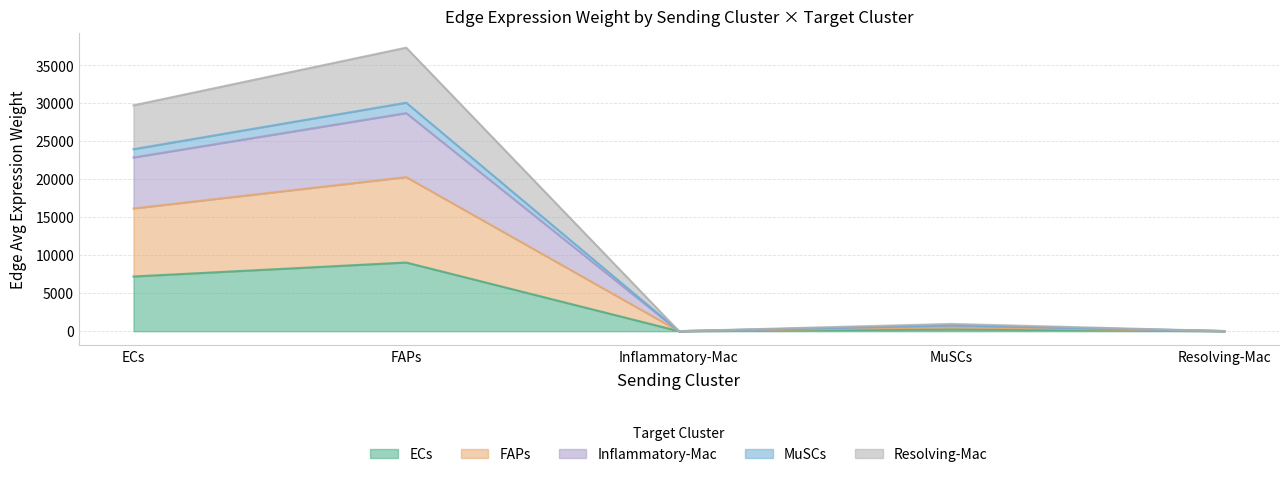

What is the approximate value of Edge average expression weight (Inflammatory-Mac) at Resolving-Mac?

12.3